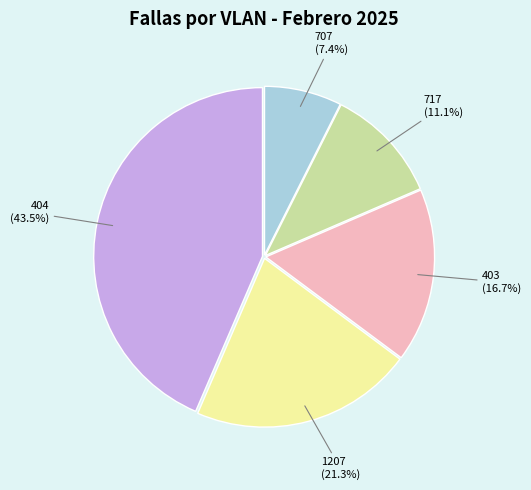

Is there a majority slice in this chart?

No